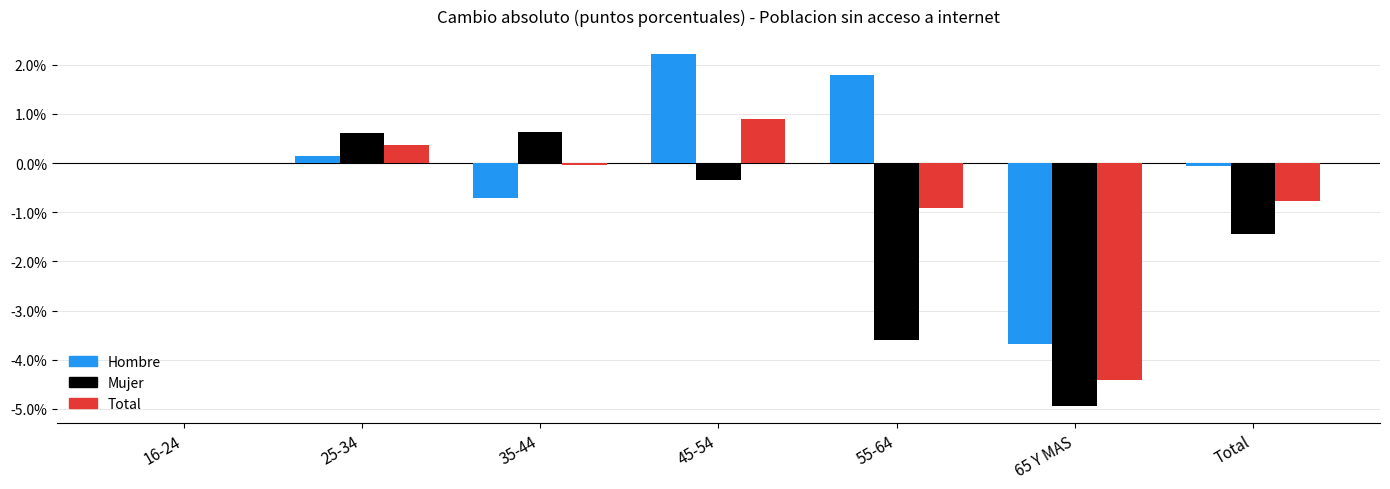

Which series changed the most between 16-24 and 65 Y MAS?

Mujer